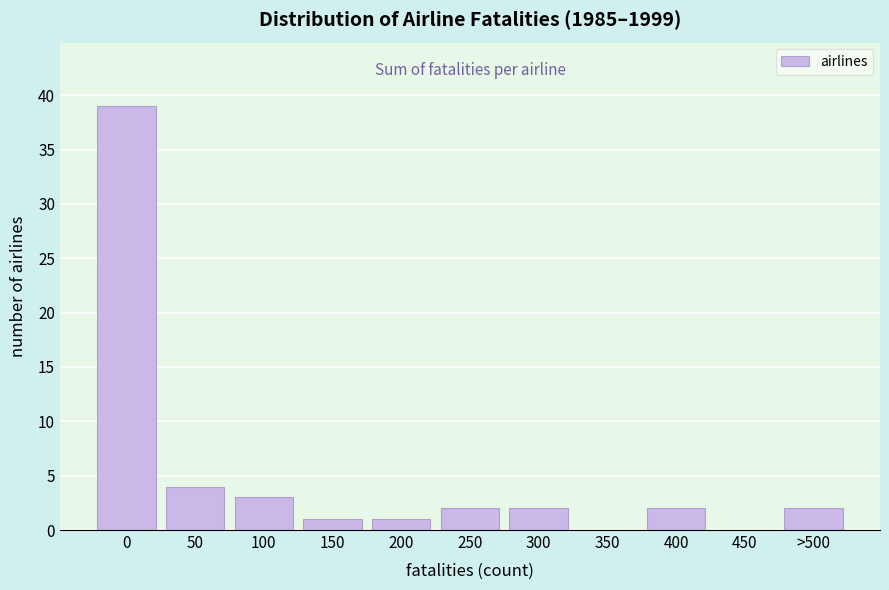

Reading left to right, list all the values displayed in this chart.

0=39	50=4	100=3	150=1	200=1	250=2	300=2	350=0	400=2	450=0	>500=2